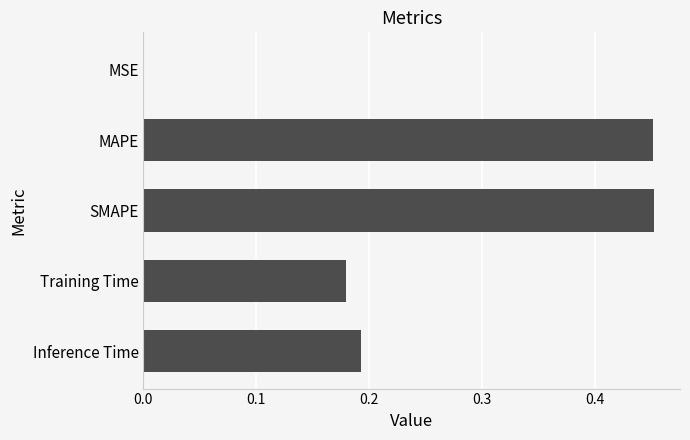

Is it true that the value at MAPE is 0.1?

False